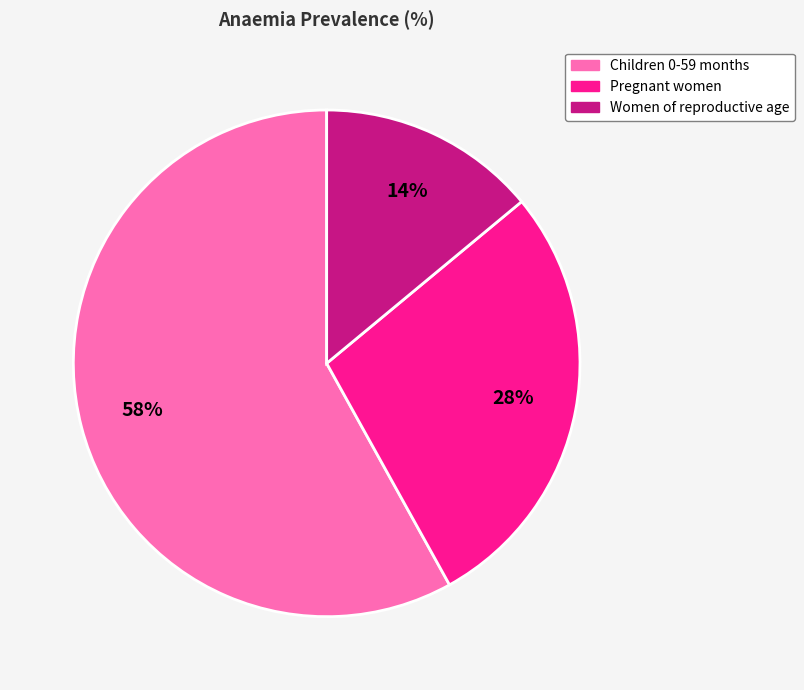

The Pregnant women slice represents 28% of the pie. True or false?

True